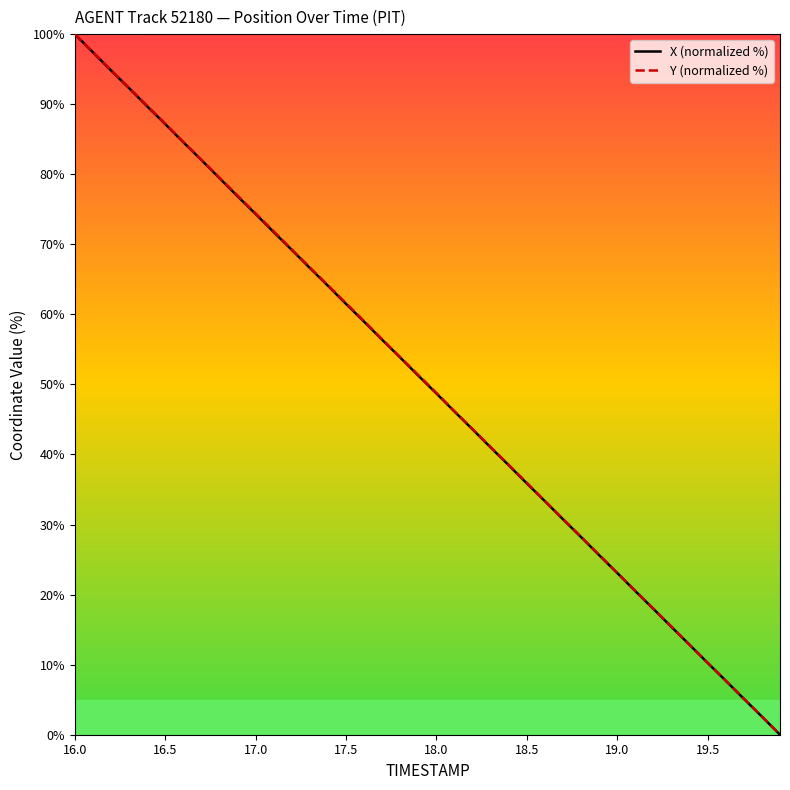

Which label corresponds to the largest value in the chart?

16.0